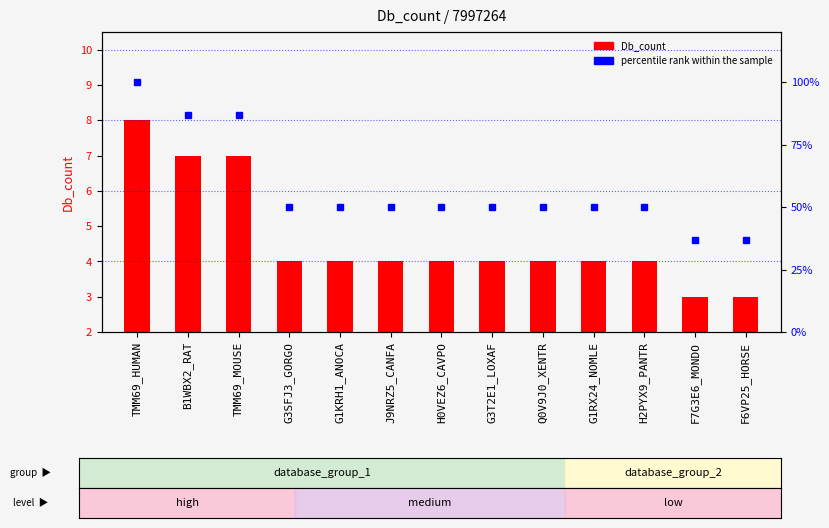

The value of Db_count at TMM69_MOUSE is 7. True or false?

True